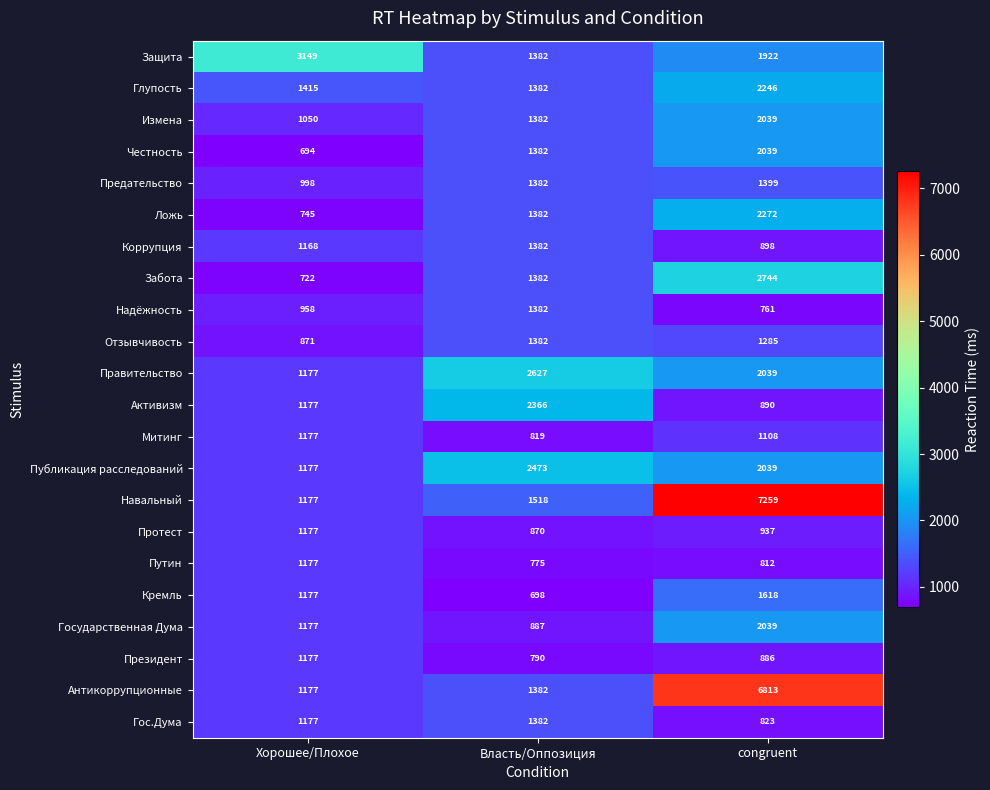

What is the approximate value of Глупость at congruent?

2246